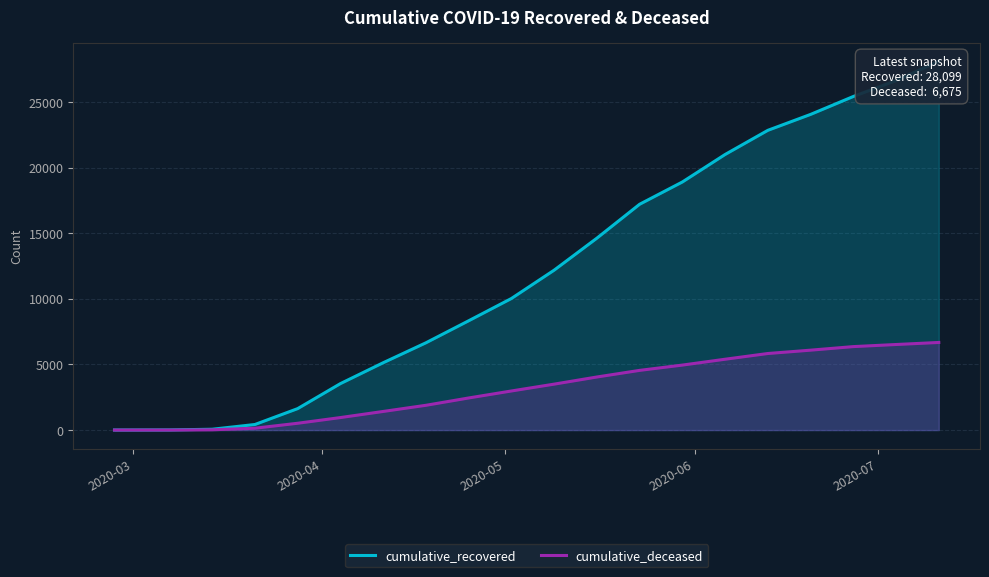

True or false: cumulative_recovered and cumulative_deceased intersect in this chart.

False